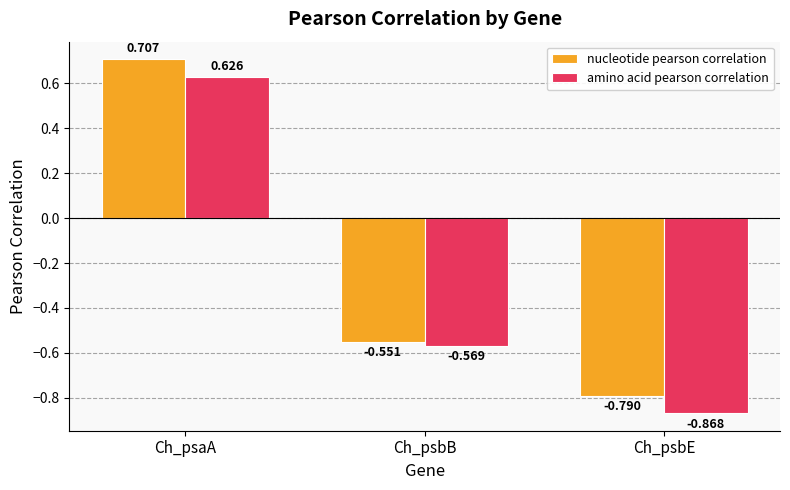

How many data points in amino acid pearson correlation are above 0?

1